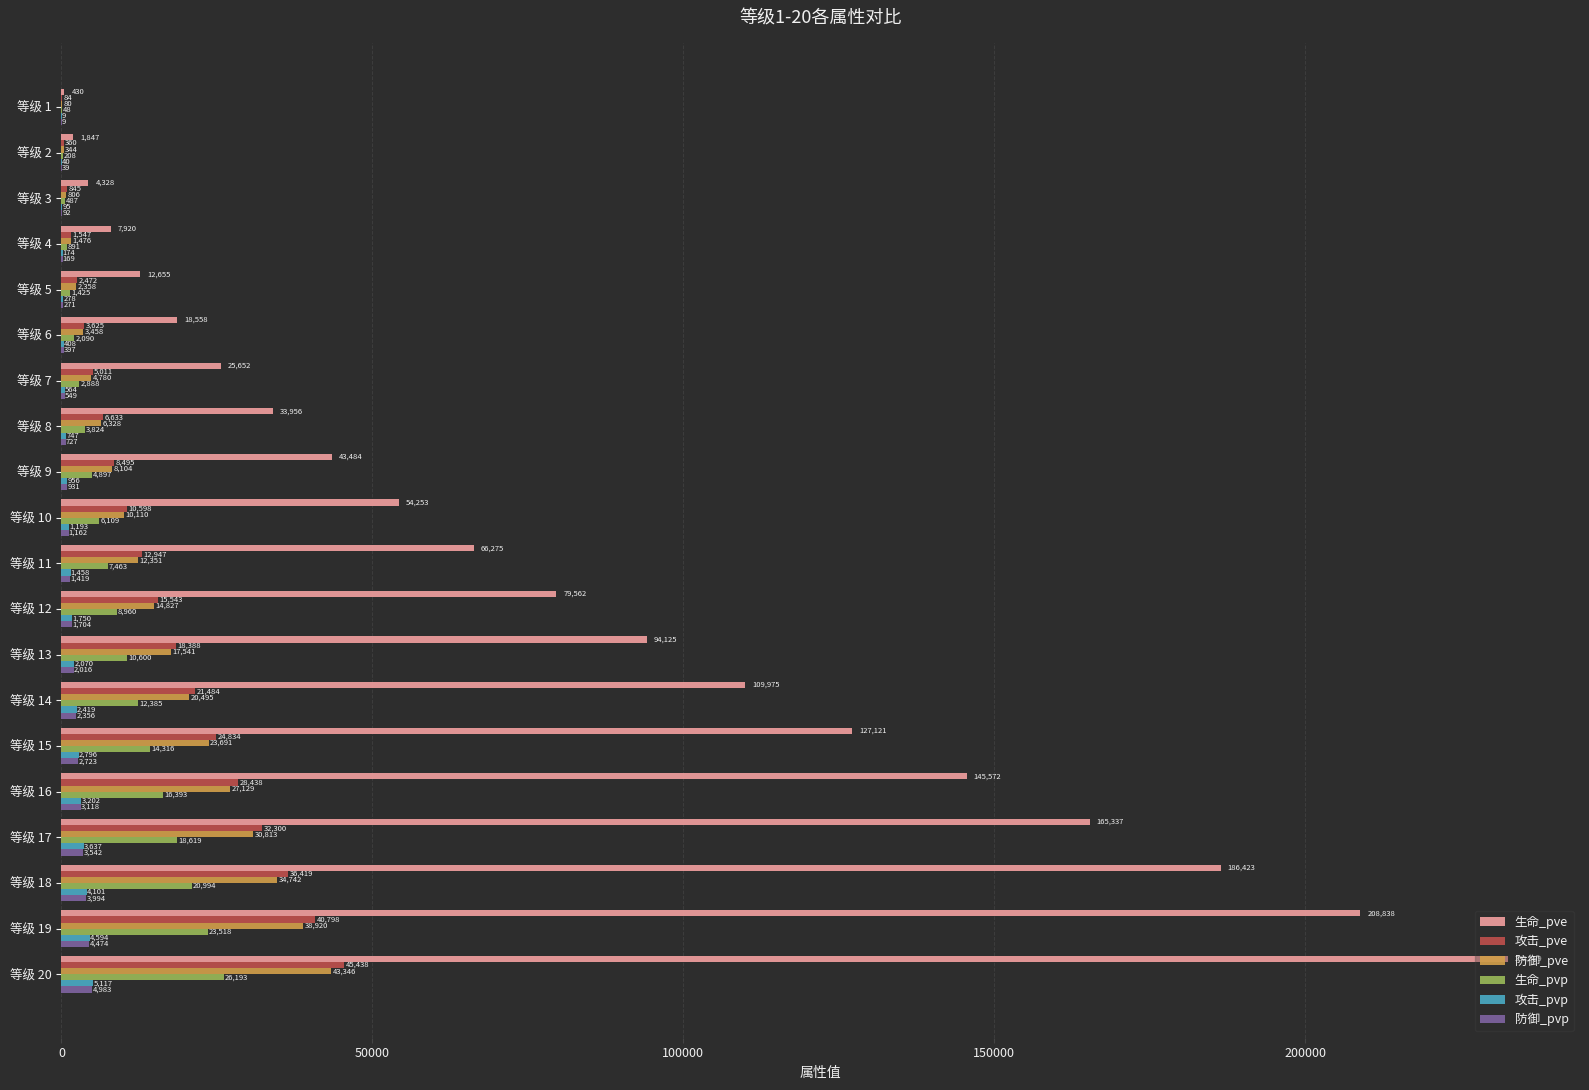

The 生命_pve series shows 5044 at 等级 5. True or false?

False